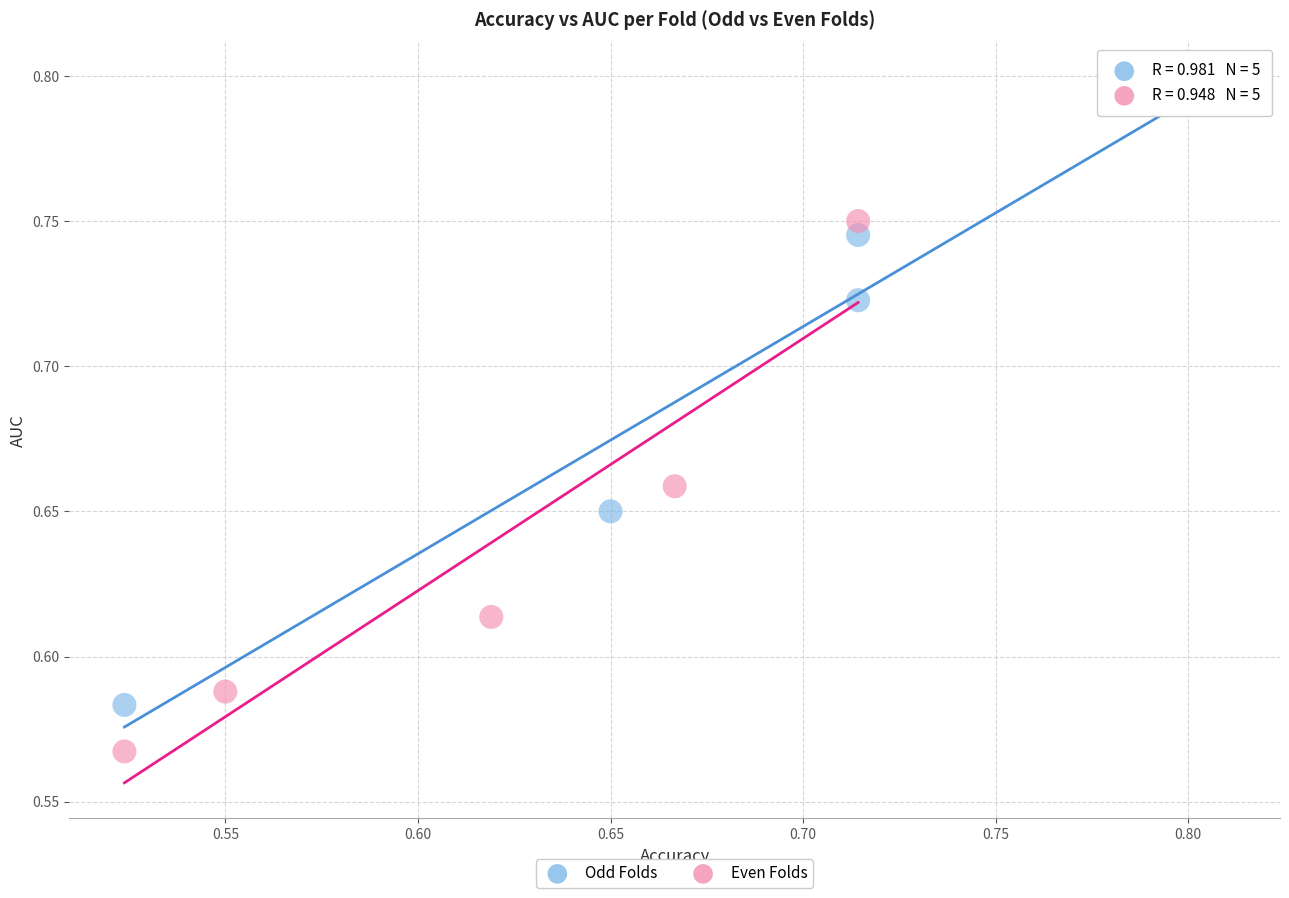

Which series has the largest Y range (max minus min)?

Odd Folds